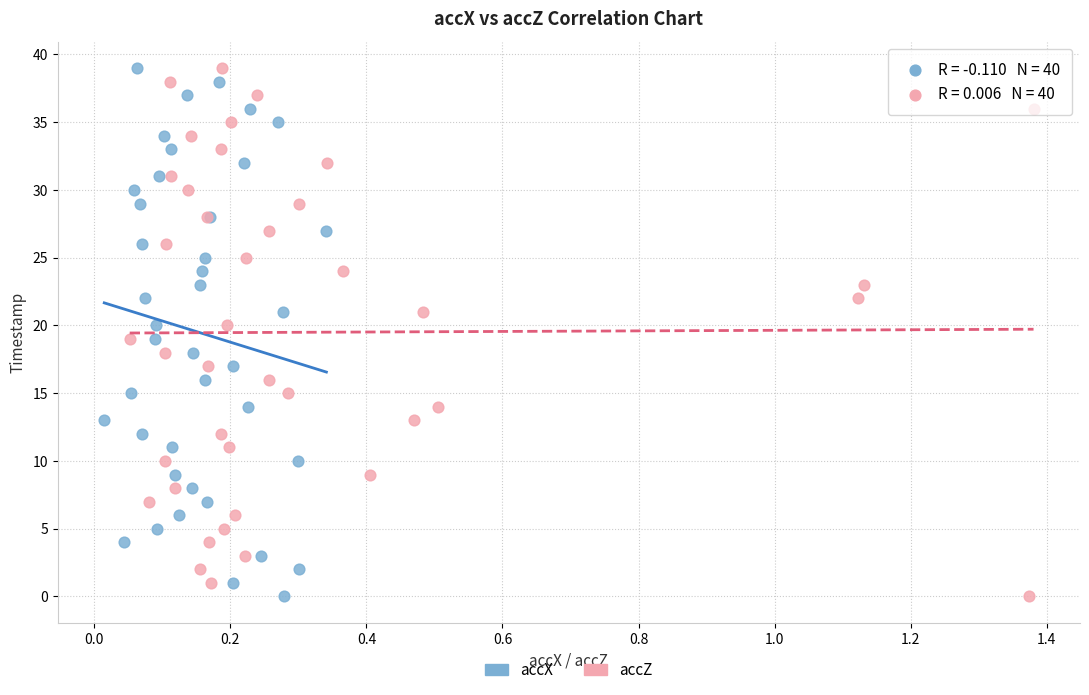

What are all the series names shown in the legend?

accX, accZ